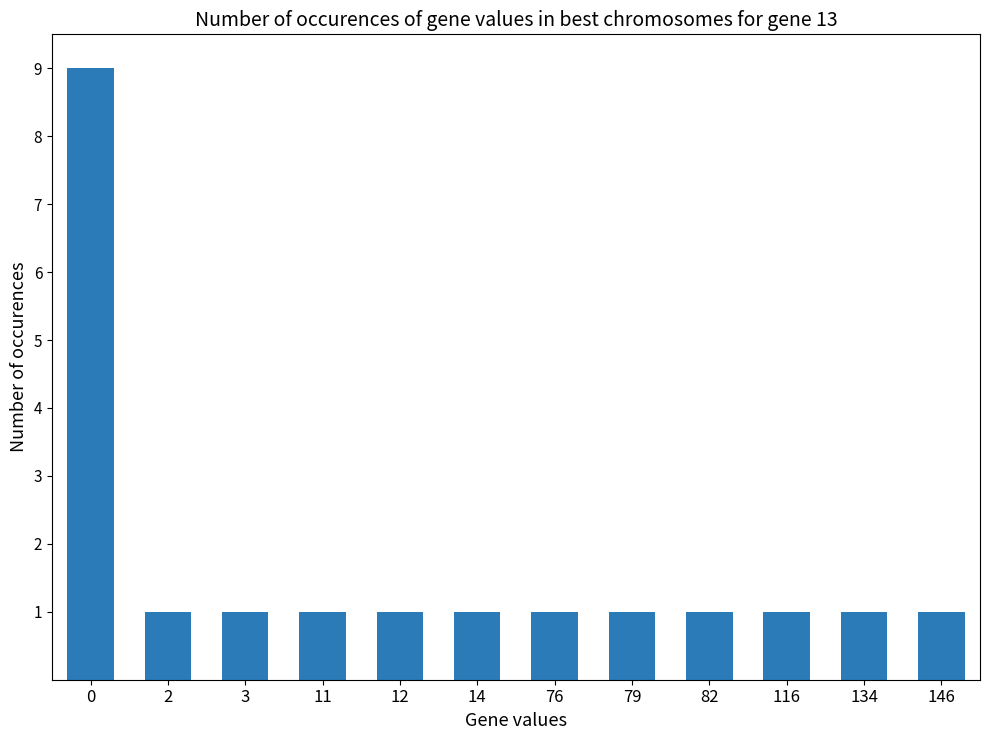

How many distinct data groups are displayed?

1